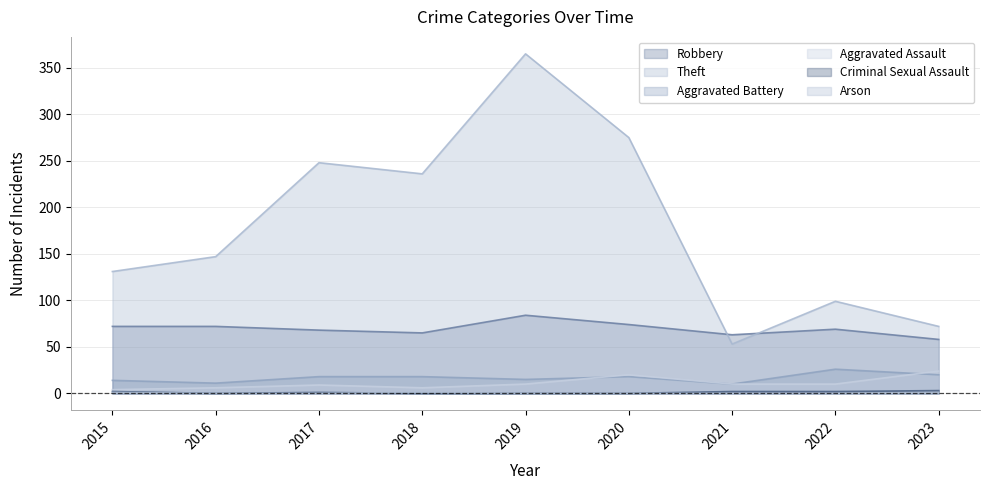

Which series changed the most between 2016 and 2017?

Theft